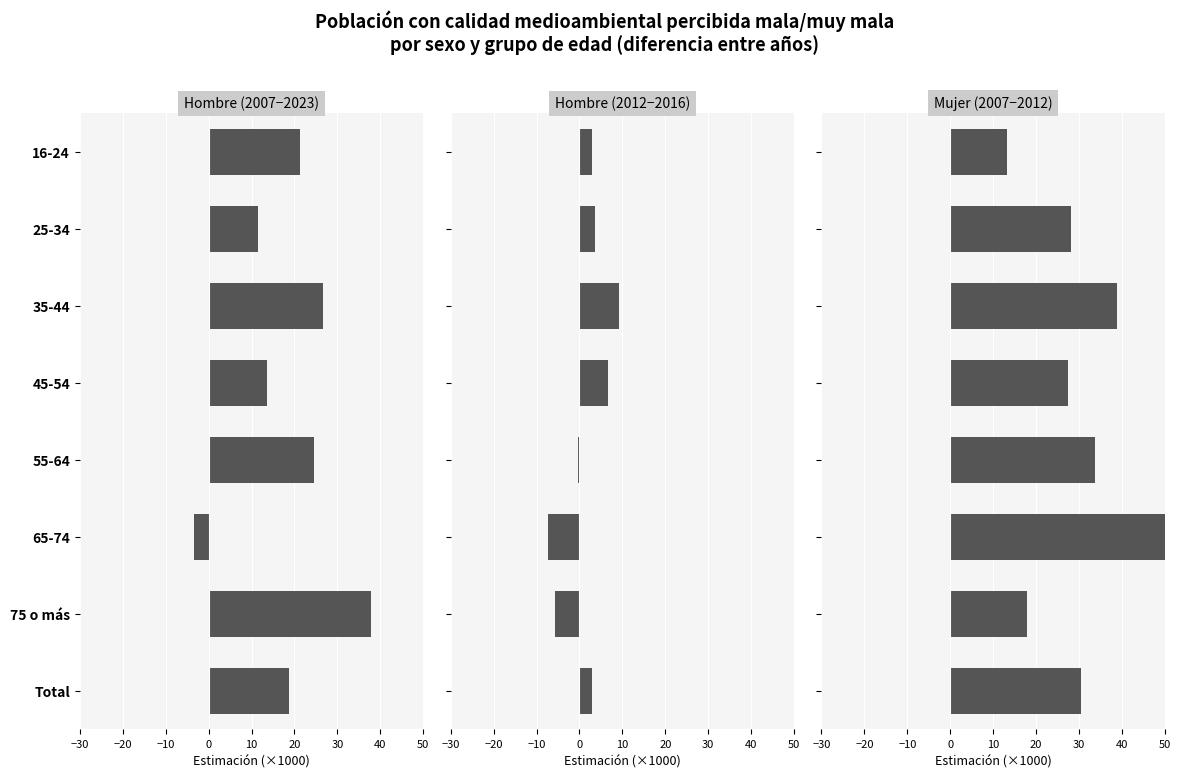

What is the sum of all Hombre (2012−2016) values?

12.2